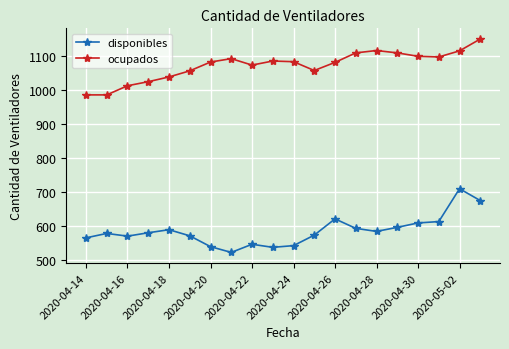

Is this an area chart (filled region under the line)?

No